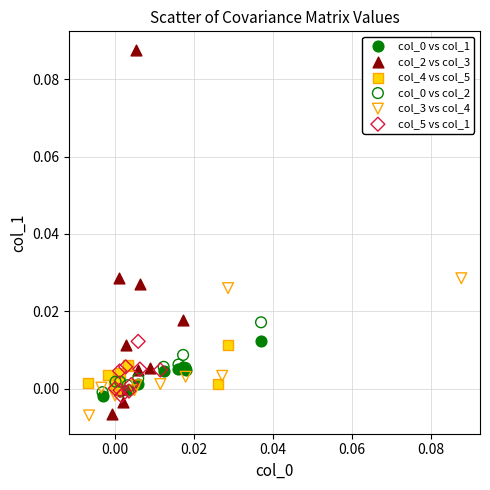

Which series has the widest spread of Y values?

col_2 vs col_3